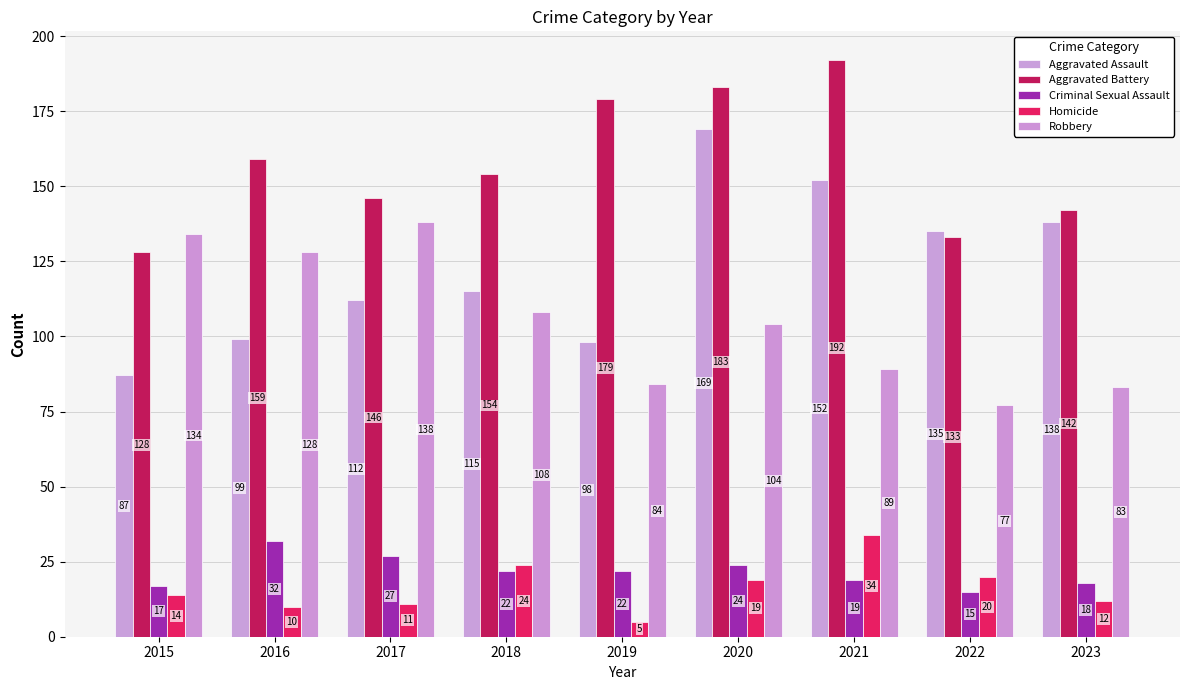

At which label is Aggravated Battery closest to 160?

2016